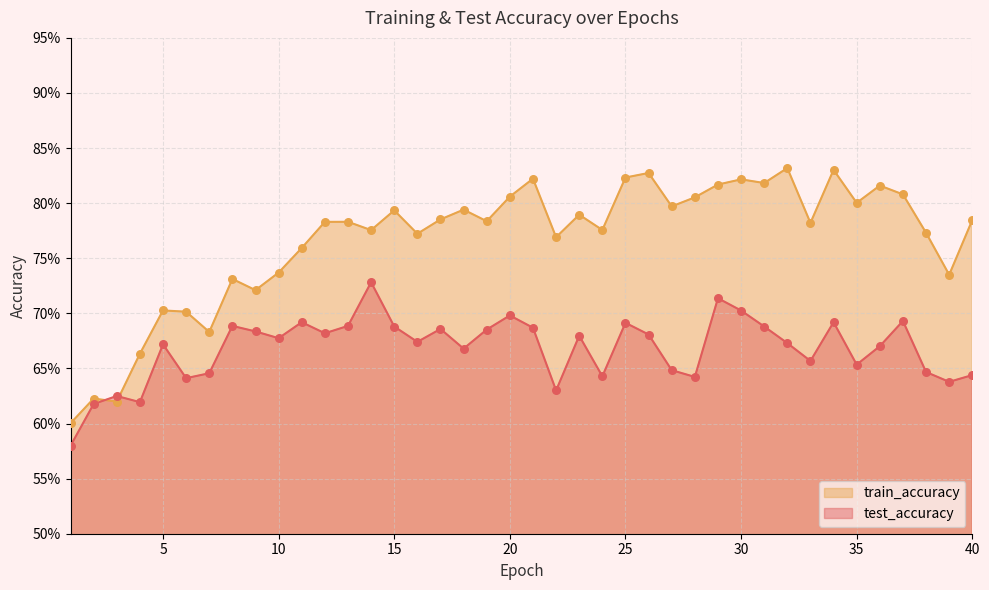

What are all the series names shown in the legend?

train_accuracy, test_accuracy